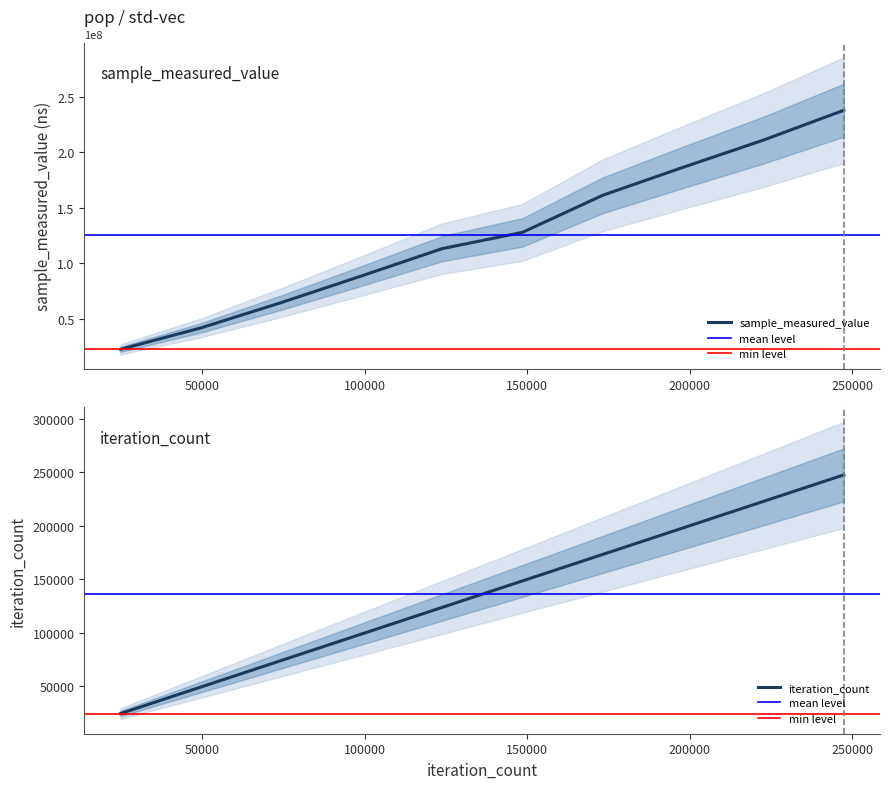

Rank the series by their average value, from lowest to highest.

iteration_count, sample_measured_value